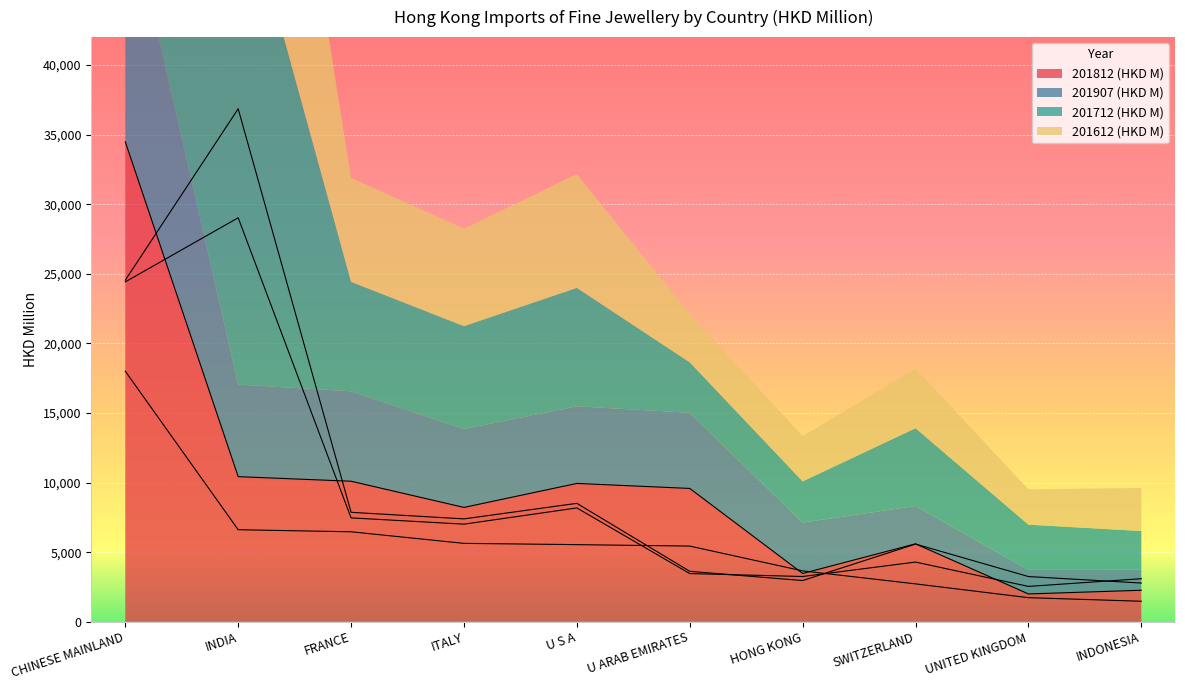

At U ARAB EMIRATES, list the series in order from largest to smallest.

201812 (HKD M), 201907 (HKD M), 201712 (HKD M), 201612 (HKD M)